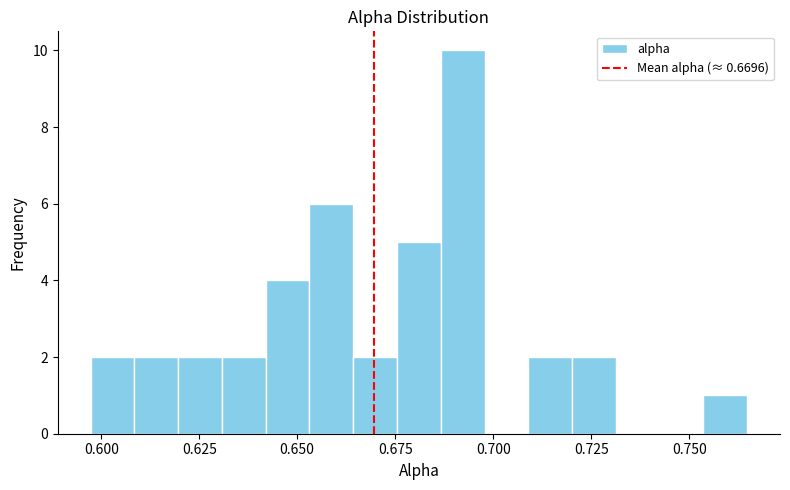

Read against the x-axis, roughly where is the centre of the tallest bar?

0.690